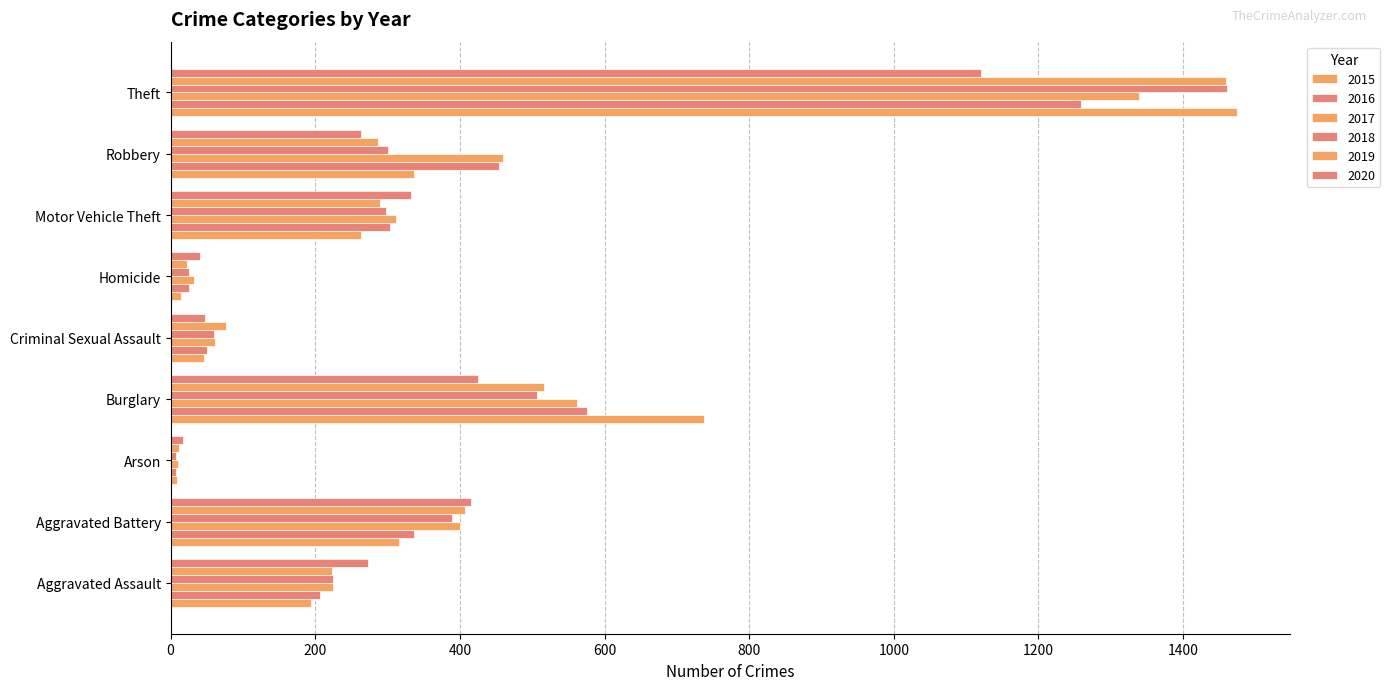

How many data points in 2019 are less than 287?

4